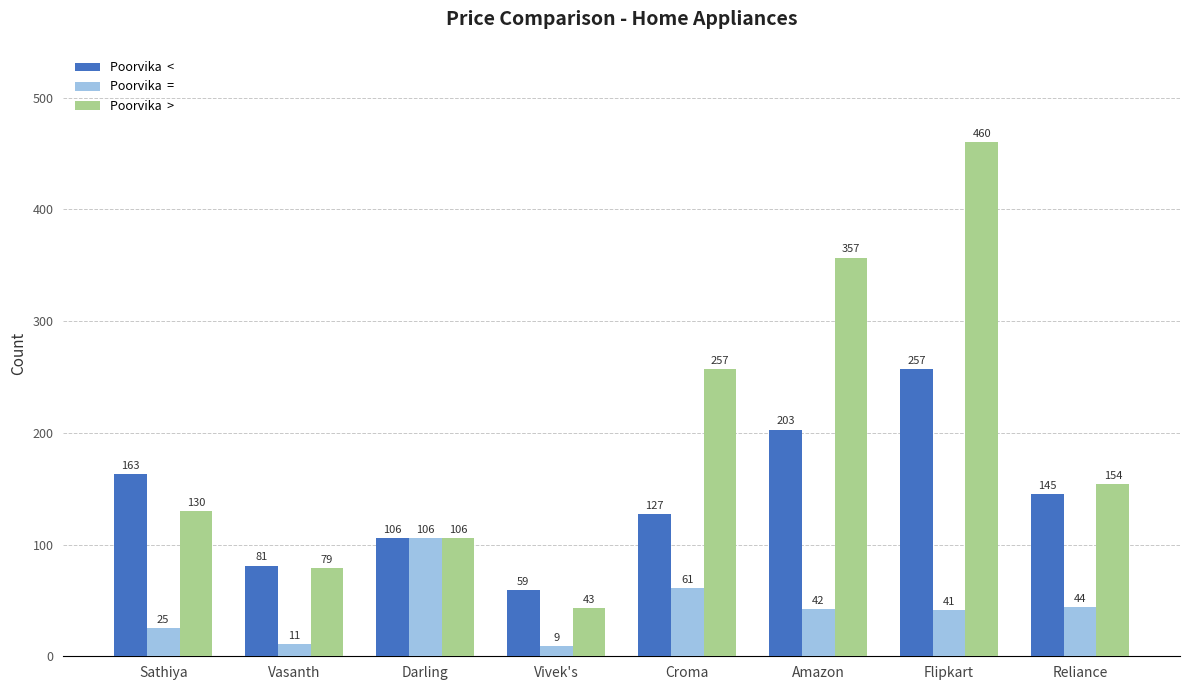

At which category does the chart reach its minimum across all series?

Vivek's